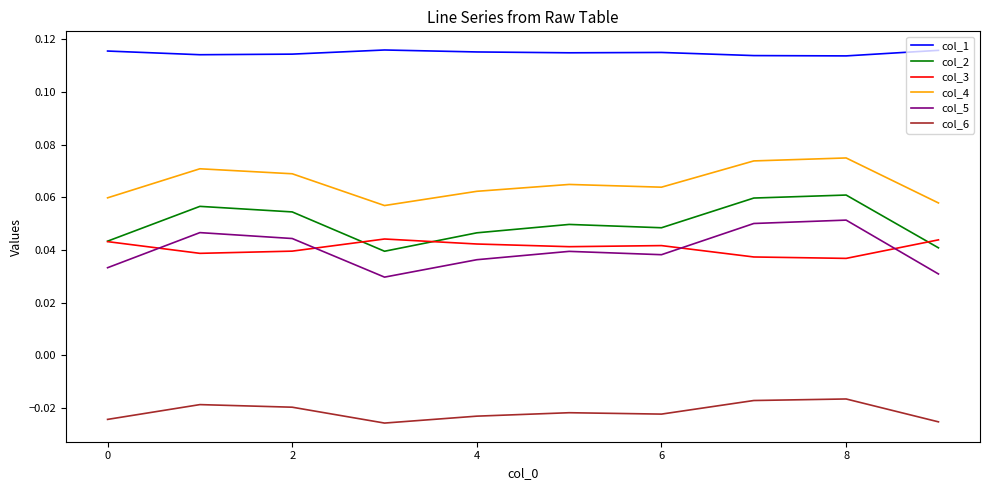

Which series has the largest range (max minus min)?

col_5